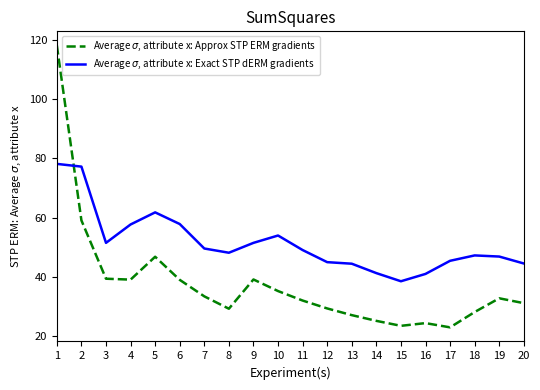

What is the difference between the highest and lowest values at 15?

15.0